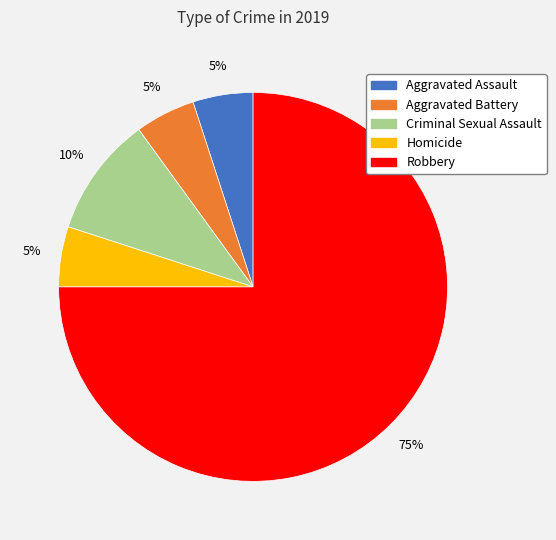

Which slice represents more than half of the pie?

Robbery